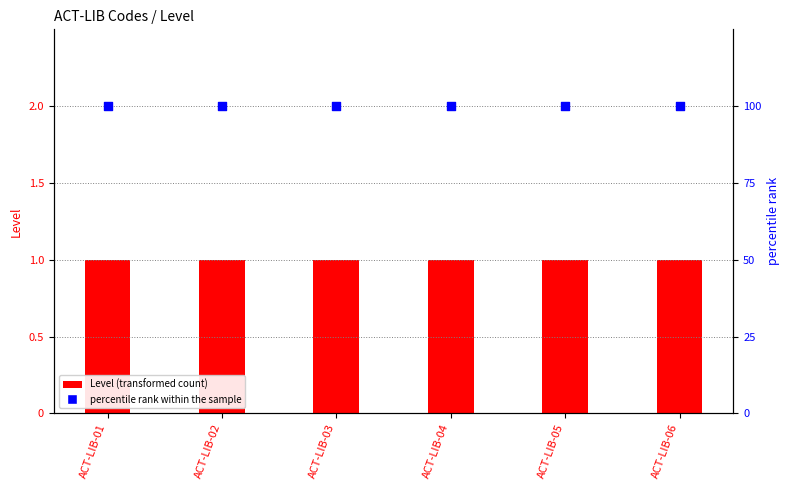

What is the total value across all series at ACT-LIB-06?

101